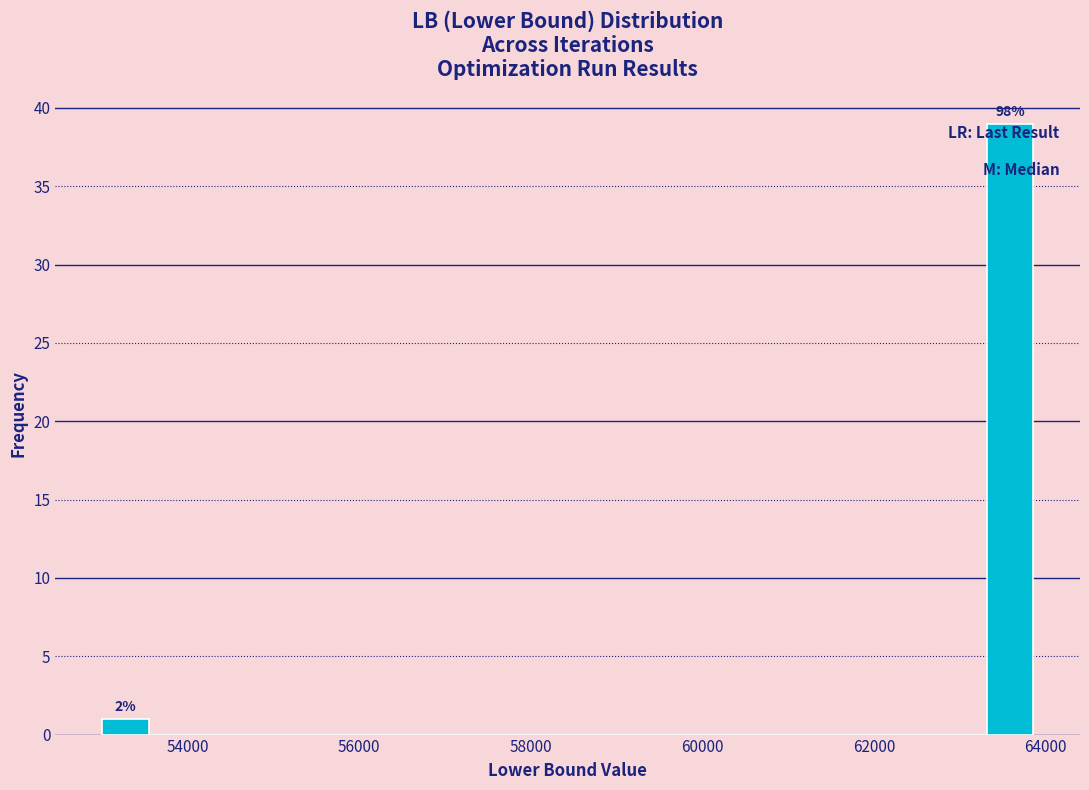

Around what value on the x-axis is the tallest bar? Give the approximate position of its centre, as read against the axis.

63600